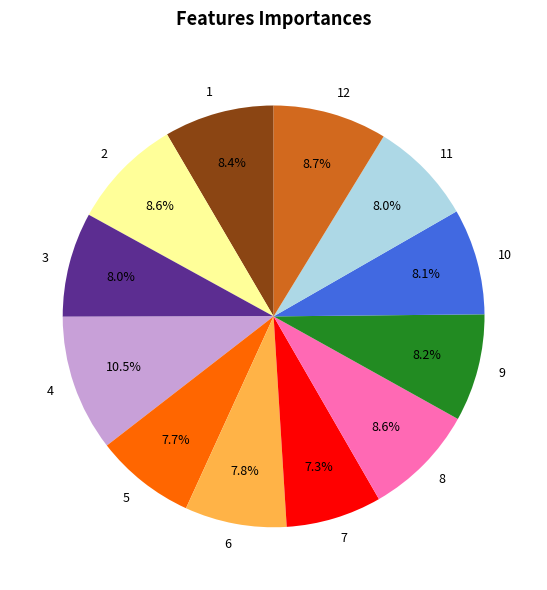

To the nearest percent, what is the average slice percentage?

8%